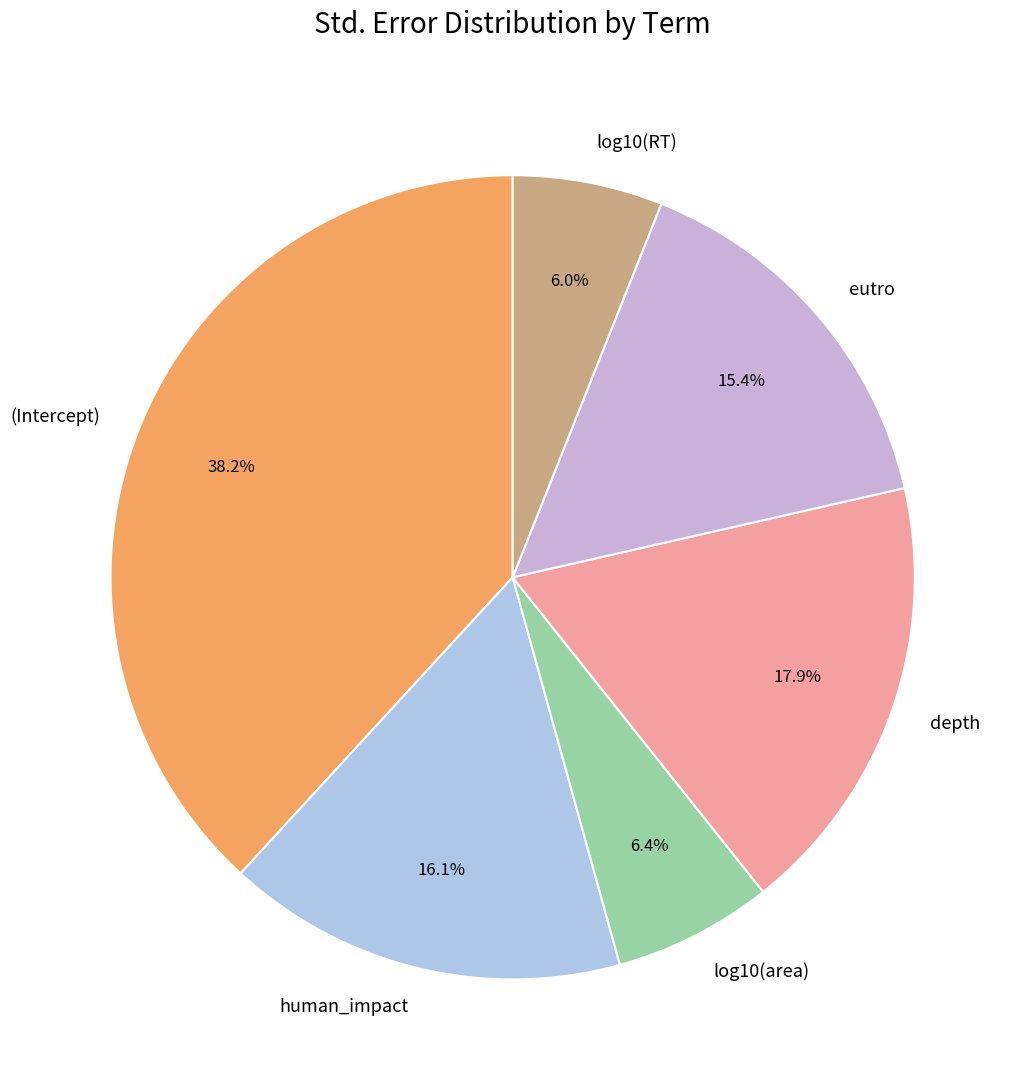

What percentage is the log10(area) slice, to the nearest percent?

6%